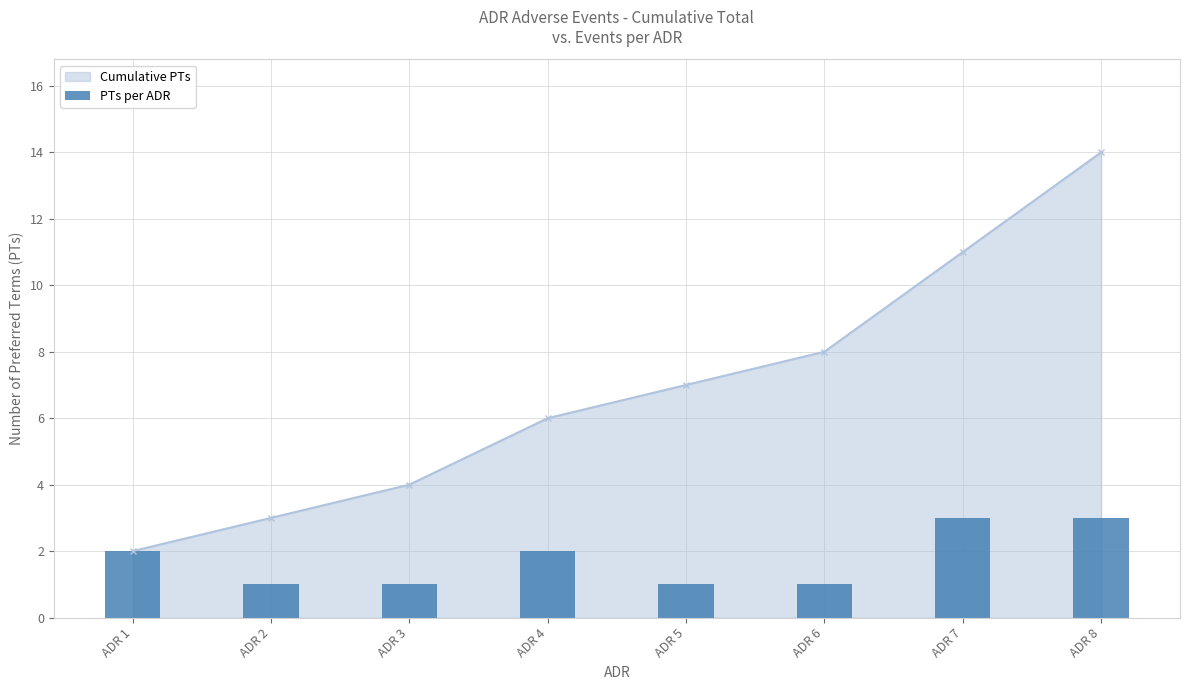

At which label is the value closest to 2?

ADR 1